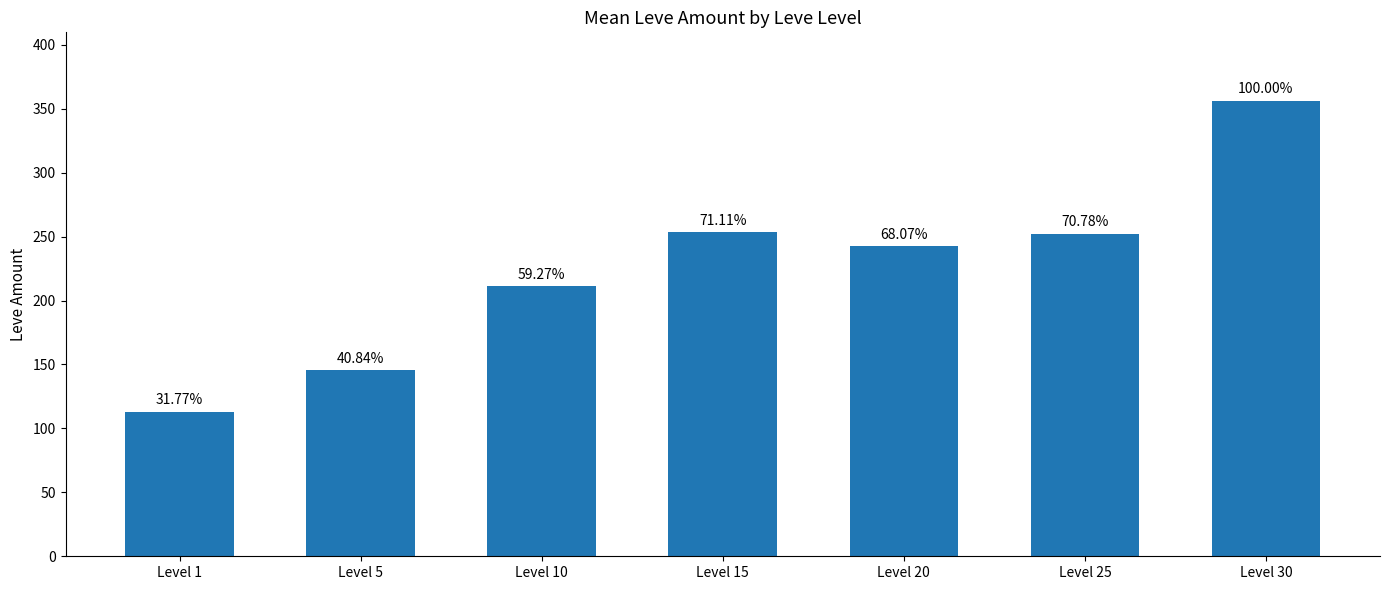

Rank the categories by value from lowest to highest.

Level 1, Level 5, Level 10, Level 20, Level 25, Level 15, Level 30